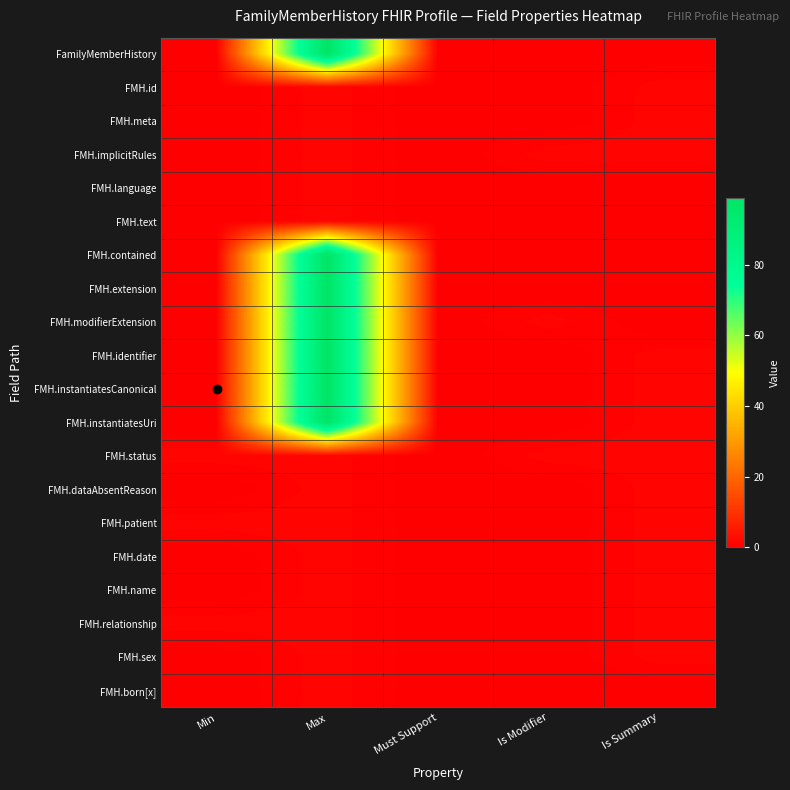

Which label corresponds to the smallest value in the chart?

Min